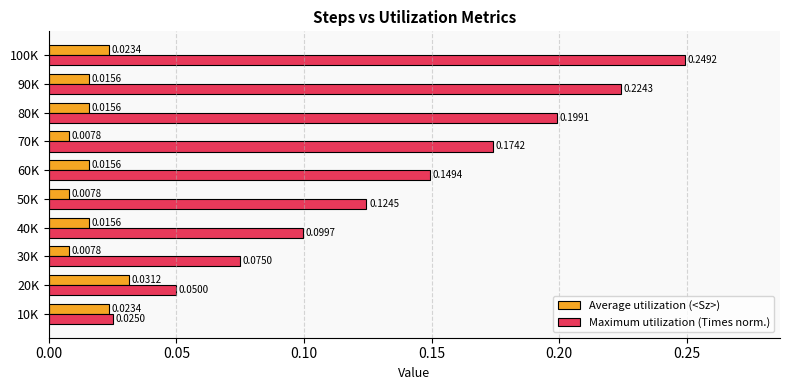

Which series has the widest spread of values?

Maximum utilization (Times norm.)